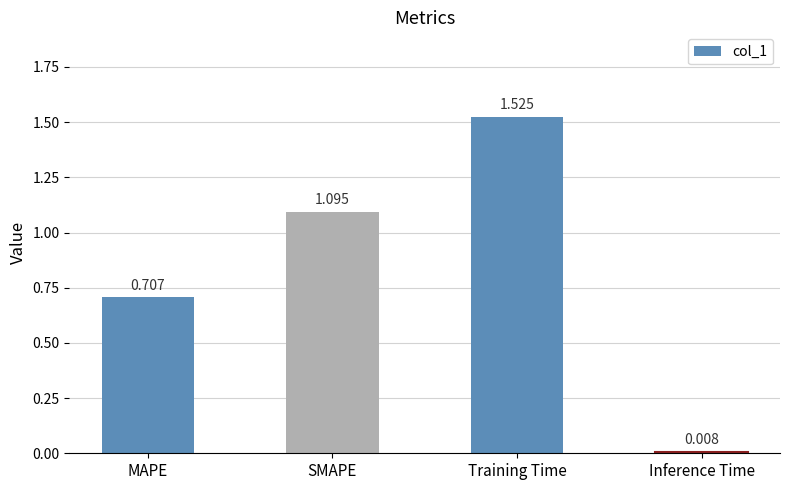

List the labels in order of value, largest first.

Training Time, SMAPE, MAPE, Inference Time